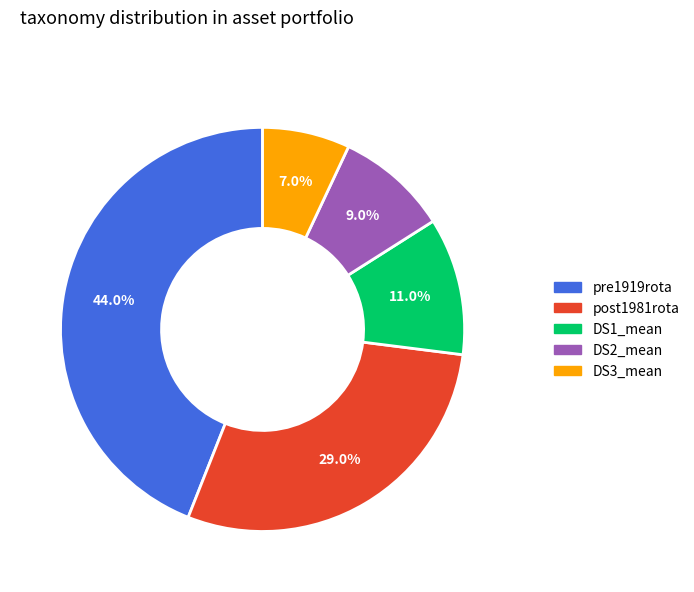

How many segments does this pie chart have?

5